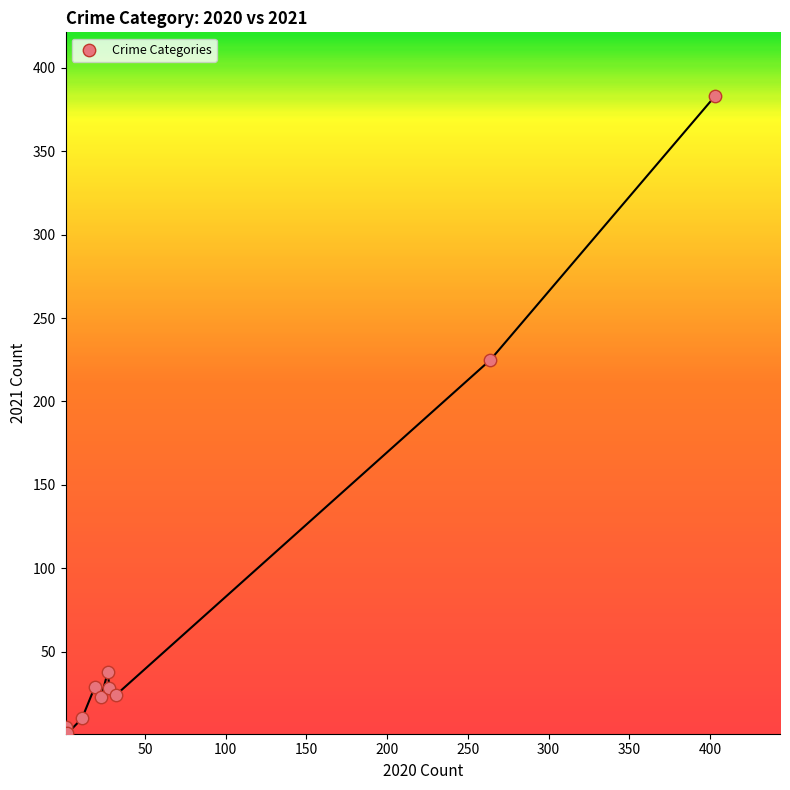

What Y value in the scatter plot is closest to 192?

225